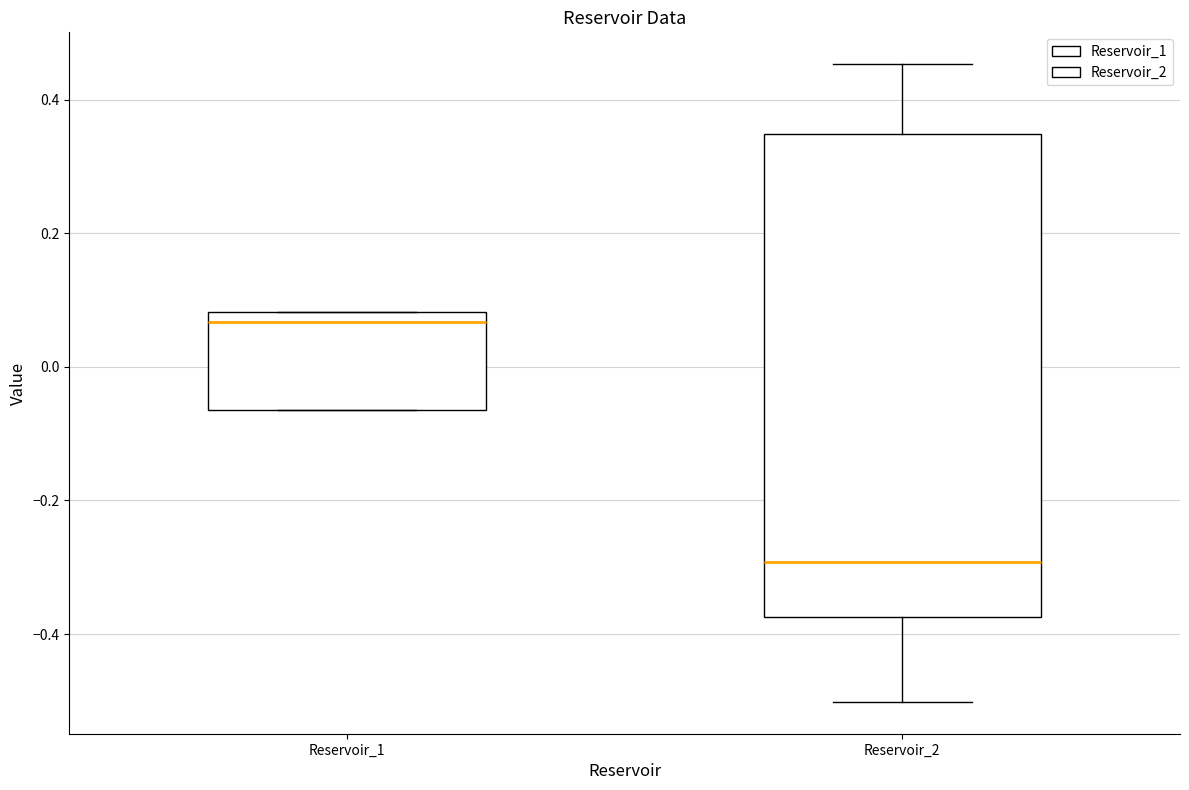

Which box is the tallest, from its lower edge to its upper edge?

Reservoir_2